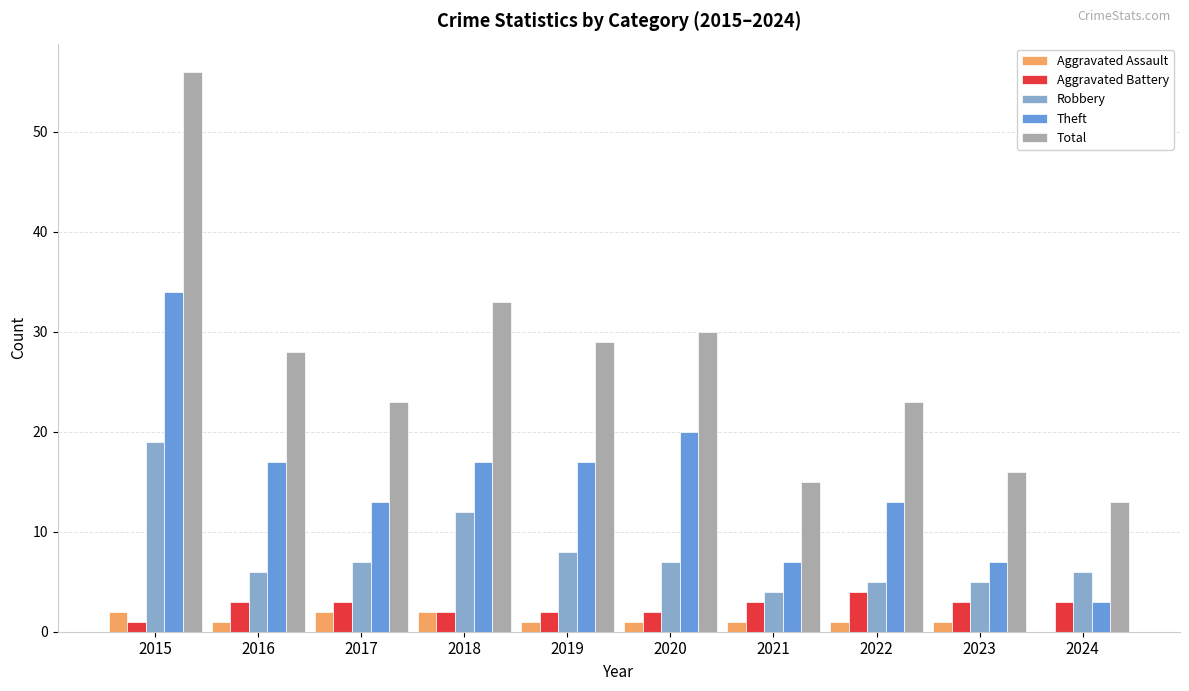

Is it true that Total equals 43 at 2016?

False